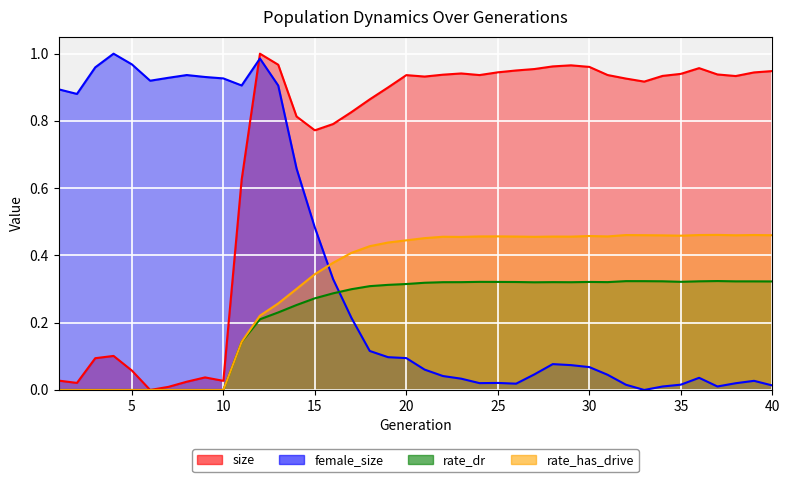

What is the difference between the second highest and second lowest values in the size series?

1.0